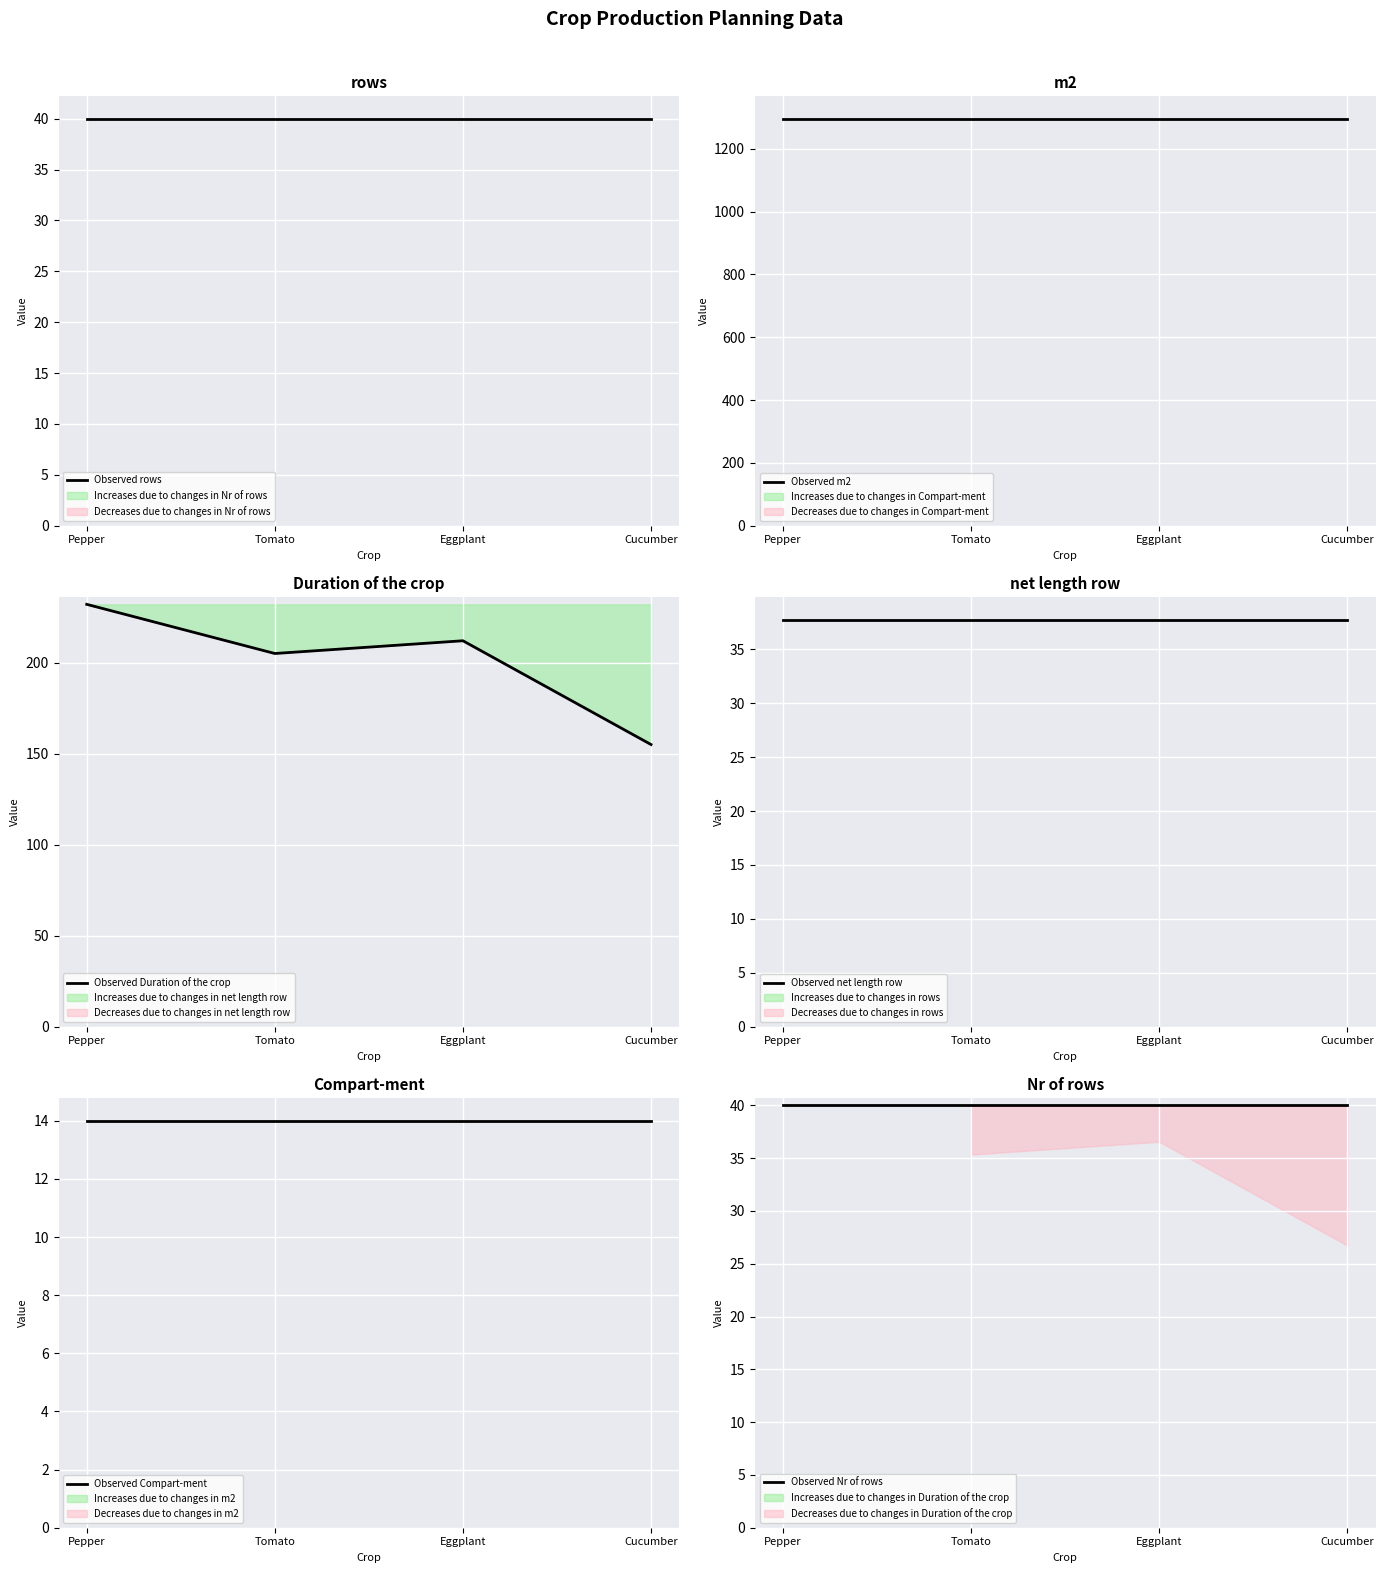

What are all the series names shown in the legend?

Observed rows, Observed m2, Observed Duration of the crop, Observed net length row, Observed Compart-ment, Observed Nr of rows